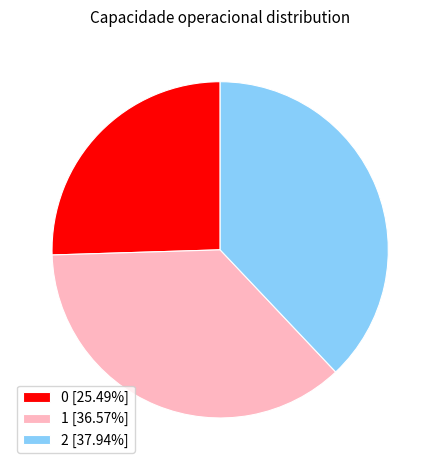

What is the ratio of the value at 1 [36.57%] to the value at 0 [25.49%]?

1.4